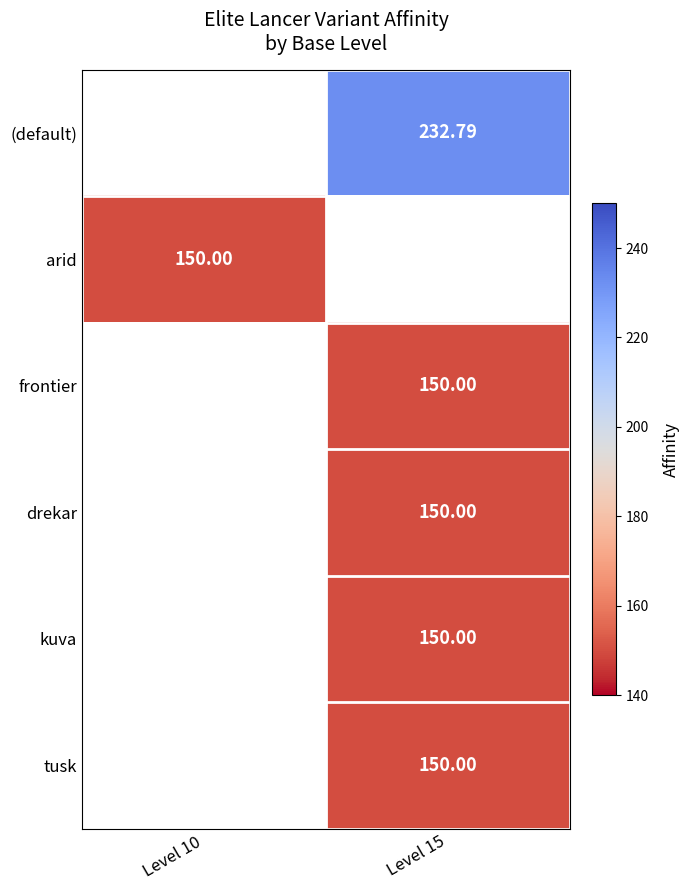

Count the number of data series in this chart.

6